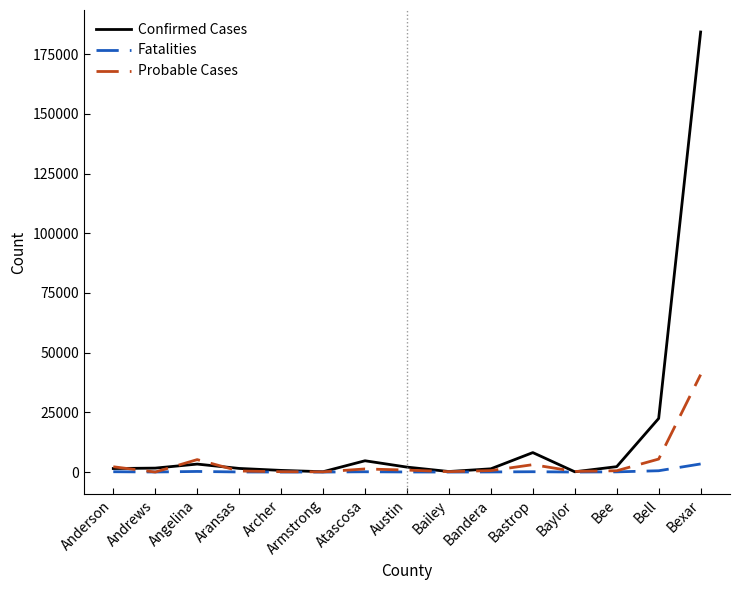

What is the lowest value of the Probable Cases series?

10